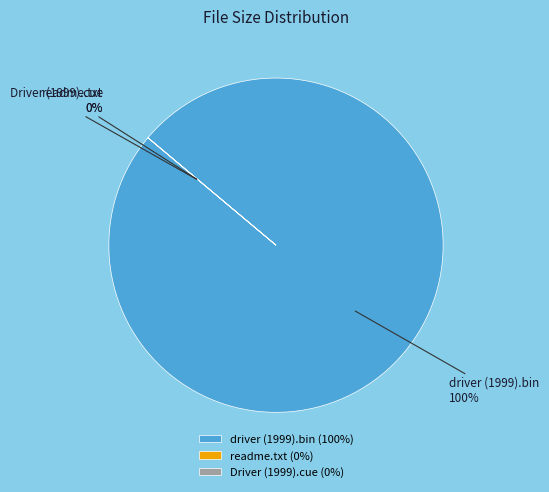

What is the change in value from driver (1999).bin to readme.txt?

-289.6